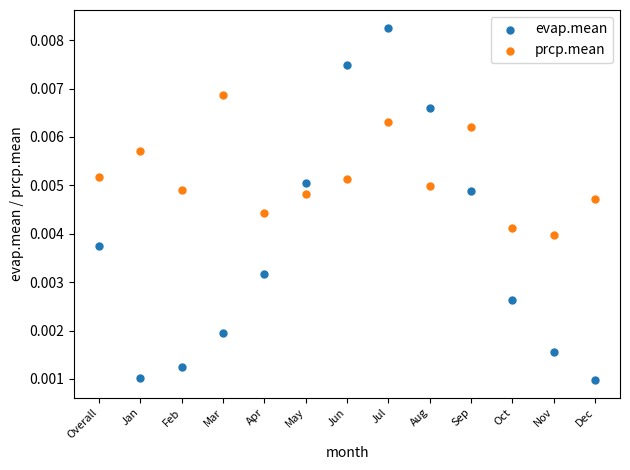

Which series reaches the maximum Y coordinate?

evap.mean